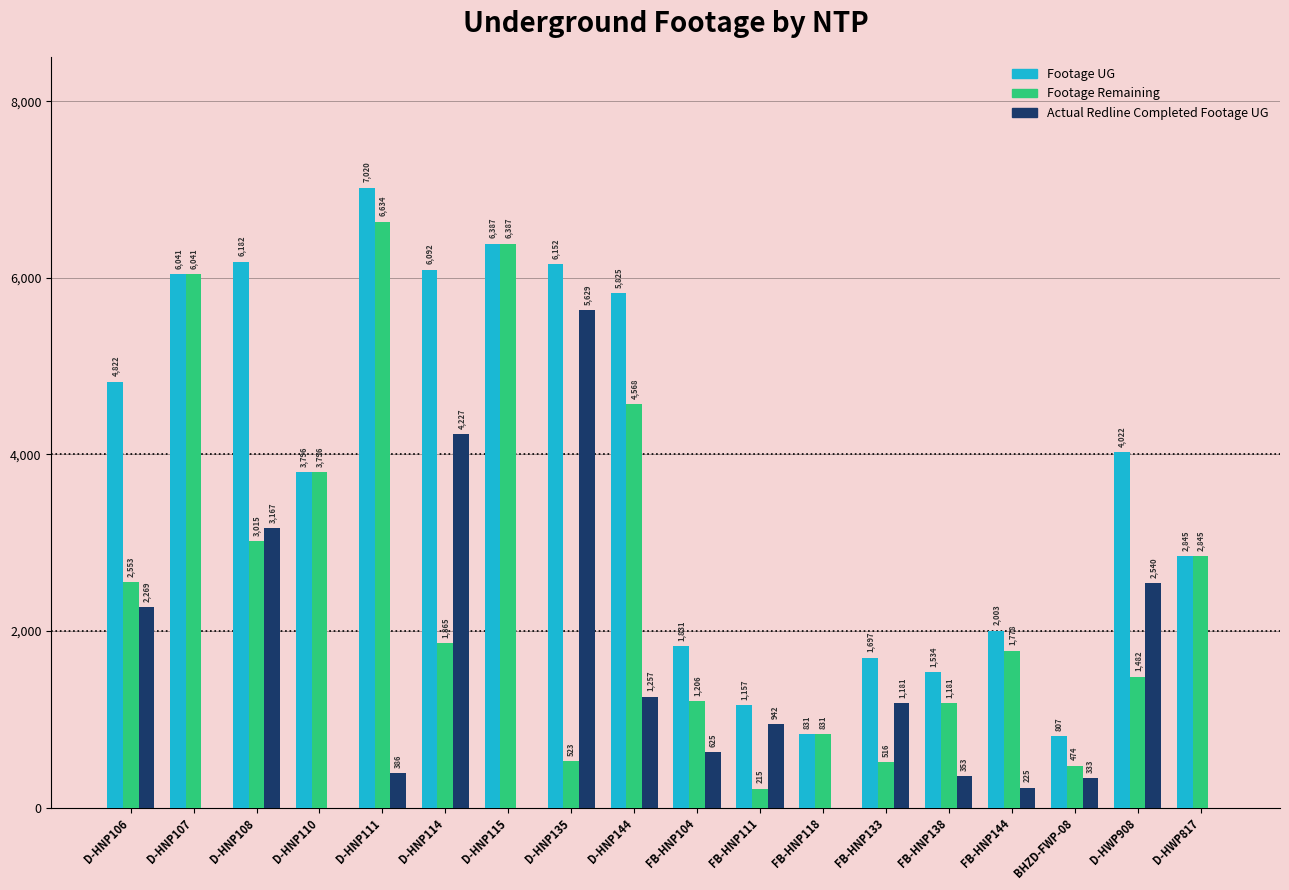

Between D-HNP107 and D-HNP135, which series saw the biggest shift?

Actual Redline Completed Footage UG